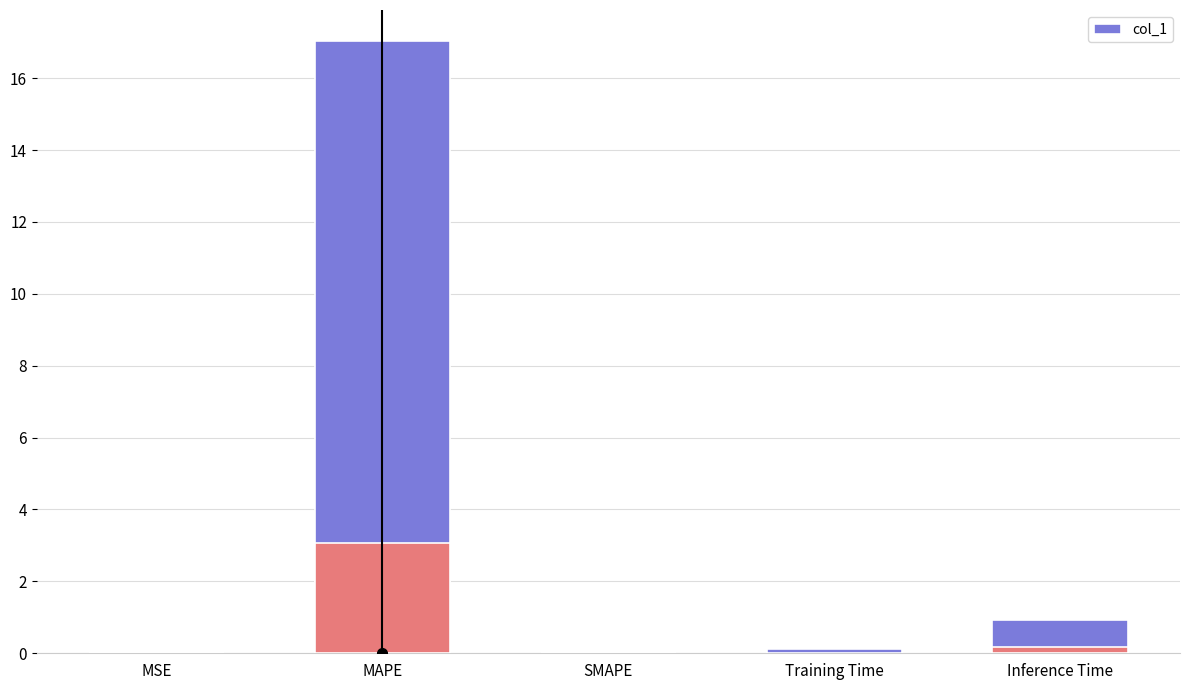

What is the average value?

3.6